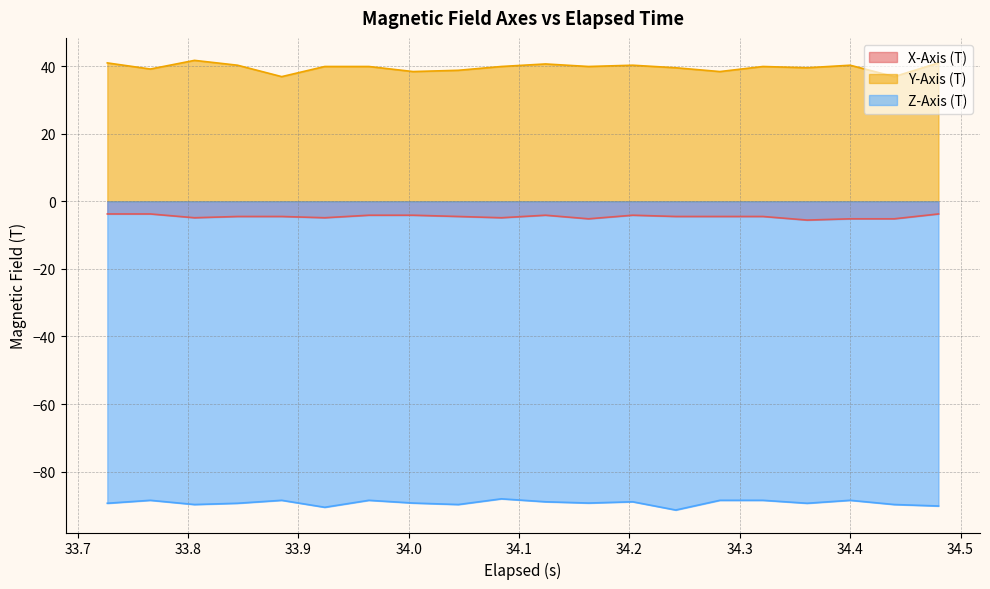

True or false: Y-Axis (T) and Z-Axis (T) intersect in this chart.

False